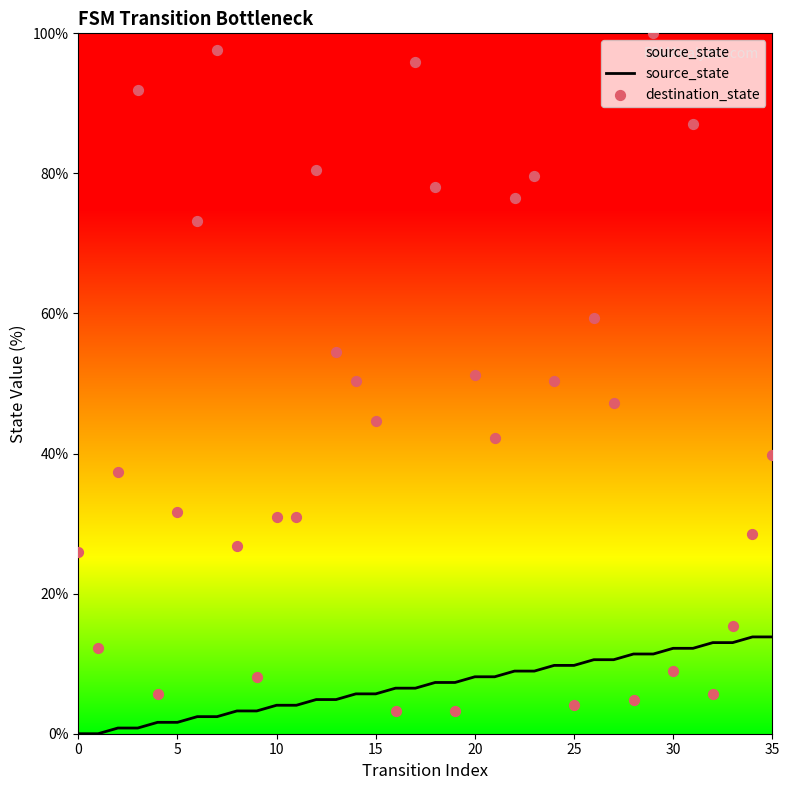

Which series contains the highest Y value?

destination_state